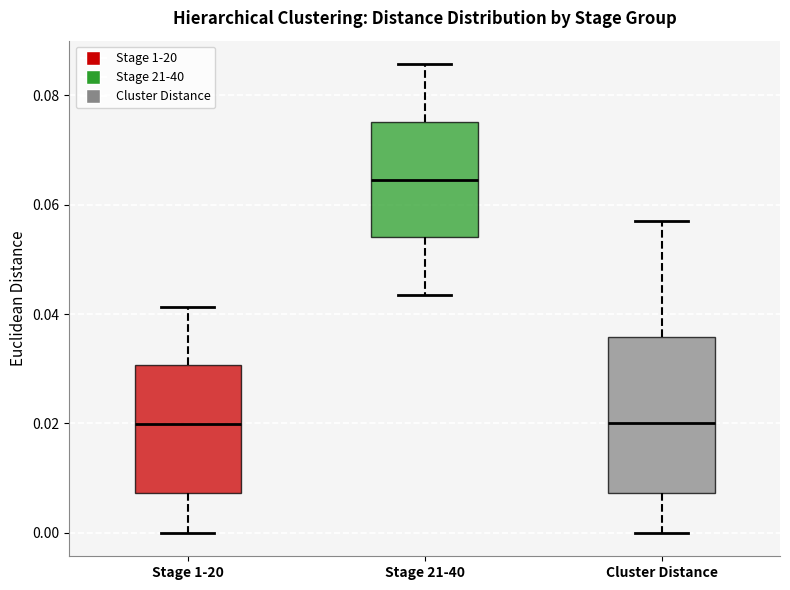

Reading left to right, transcribe this box plot: for each box, give where its median line is, the range the box spans, and where its two whiskers end, as read against the y-axis. The values are not printed on the chart, so give them approximately, as read against the axis.

Stage 1-20: median 0.020, box 0.008 to 0.030, whiskers 0.000 to 0.042
Stage 21-40: median 0.064, box 0.054 to 0.076, whiskers 0.044 to 0.086
Cluster Distance: median 0.020, box 0.008 to 0.036, whiskers 0.000 to 0.058